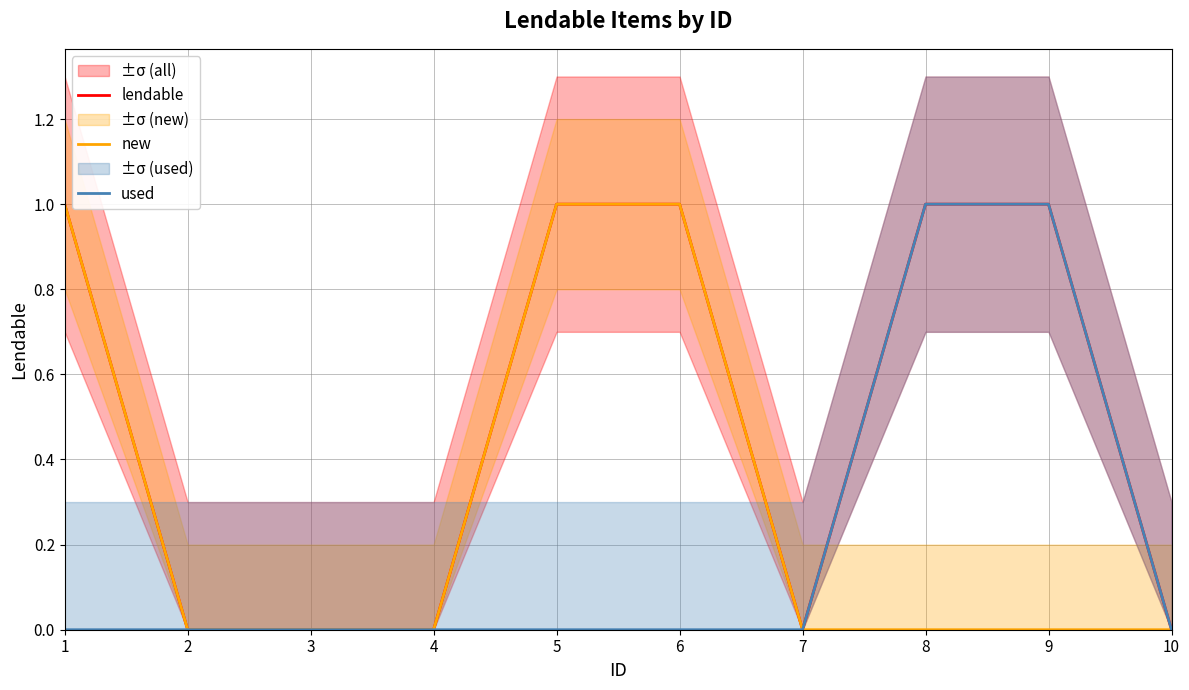

Reading right to left, list all the values displayed in this chart.

lendable: 0	1	1	0	1	1	0	0	0	1
new: 0	0	0	0	1	1	0	0	0	1
used: 0	1	1	0	0	0	0	0	0	0